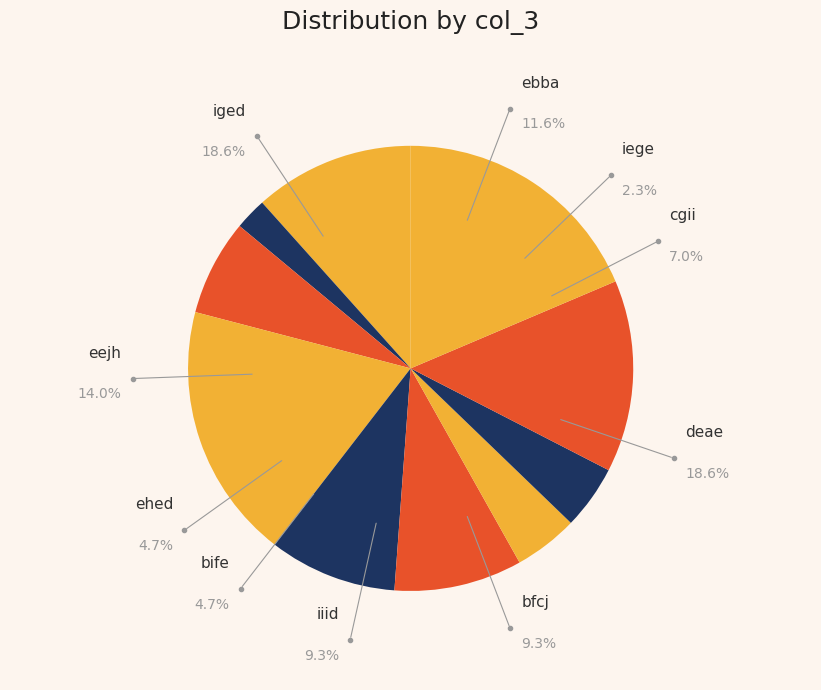

What percentage is the eejh slice, to the nearest percent?

14%